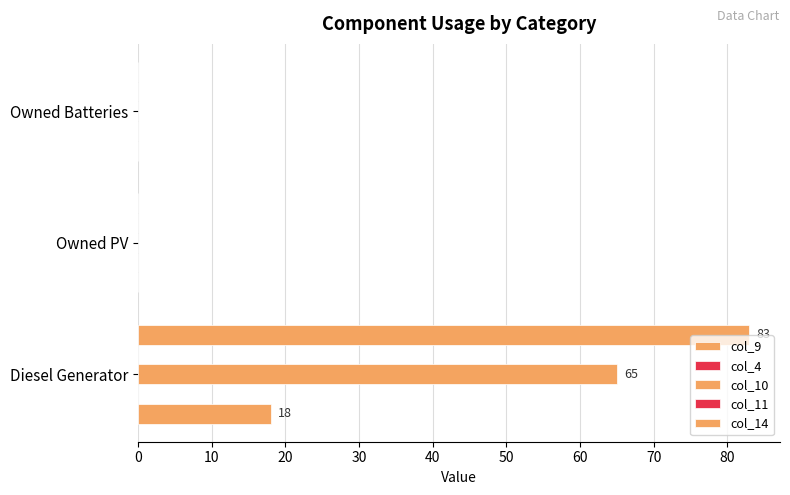

Which series changed the most between 0 and 20?

col_14